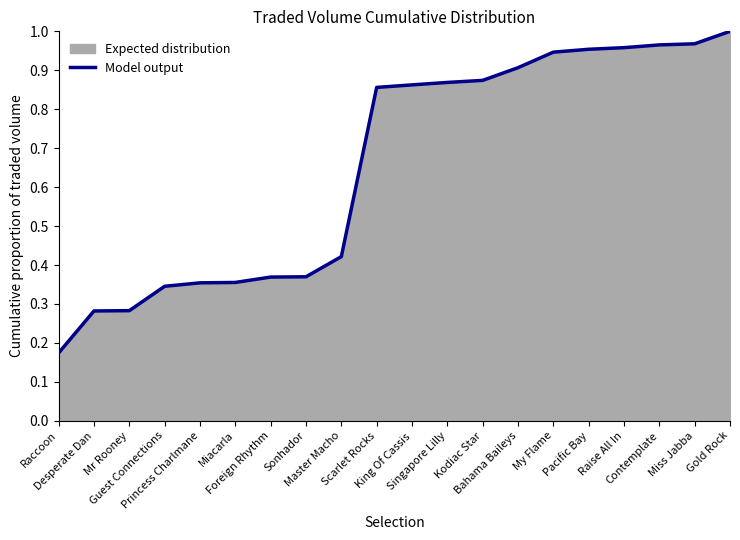

What is the label of the 1st point from the right?

Gold Rock